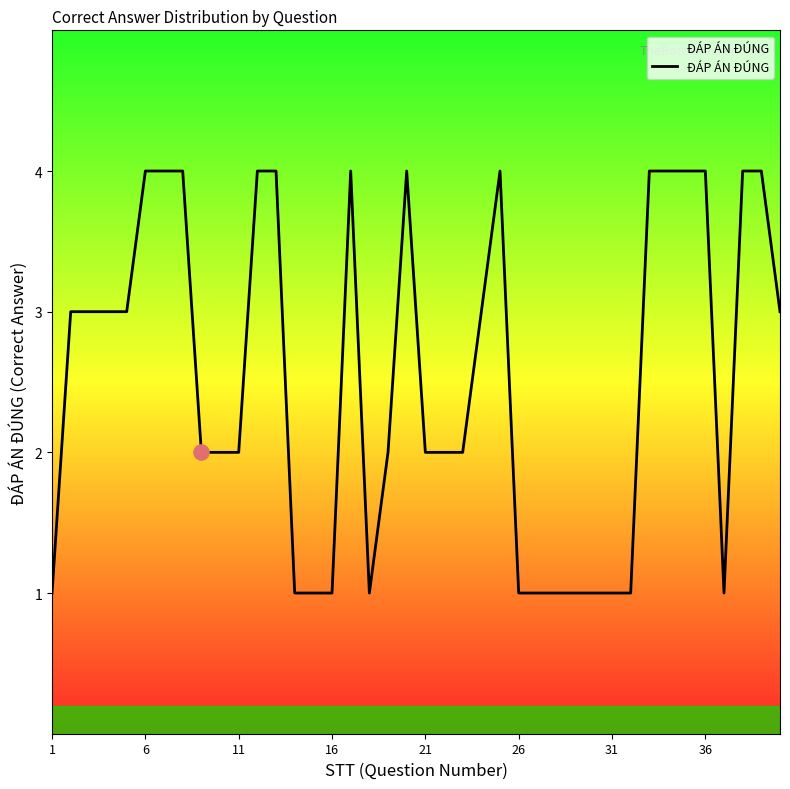

What is the difference between the maximum and minimum values?

3